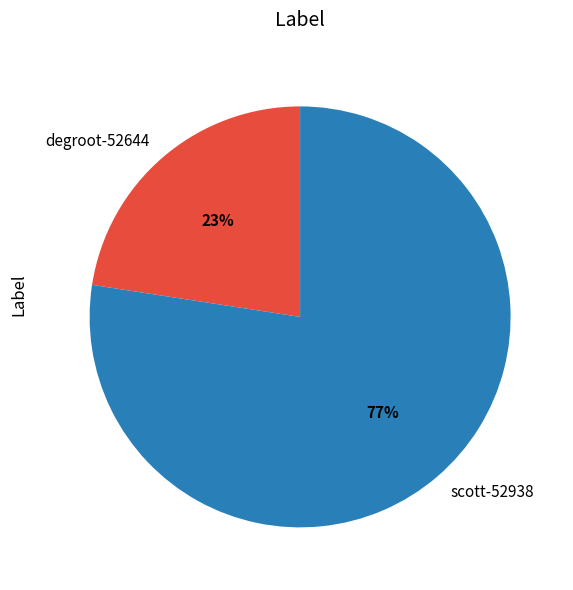

Between scott-52938 and degroot-52644, which is larger?

scott-52938